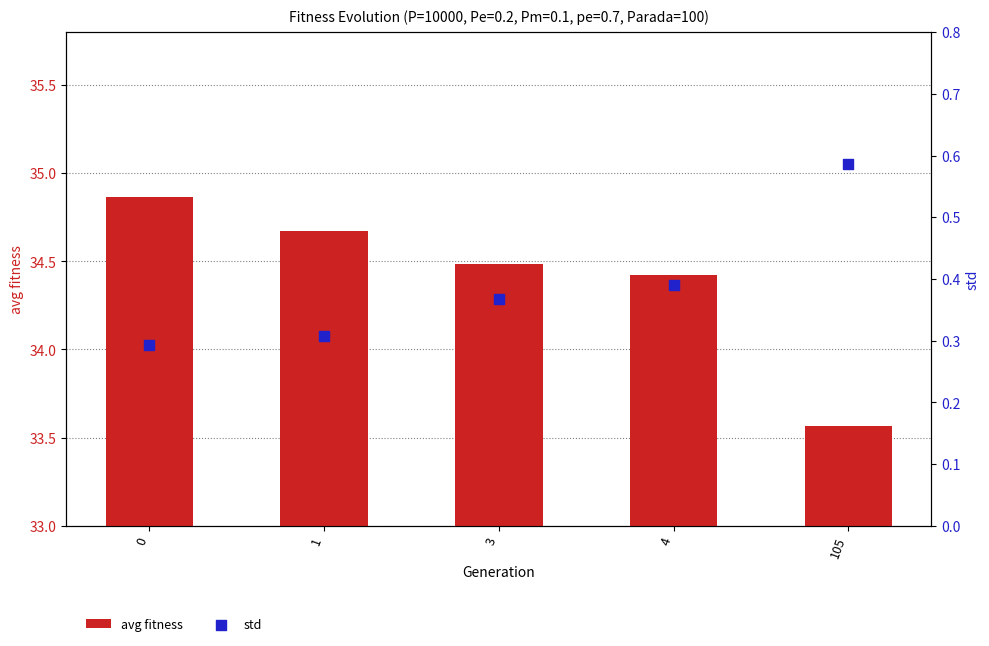

What is the total value across all series at 1?

35.0